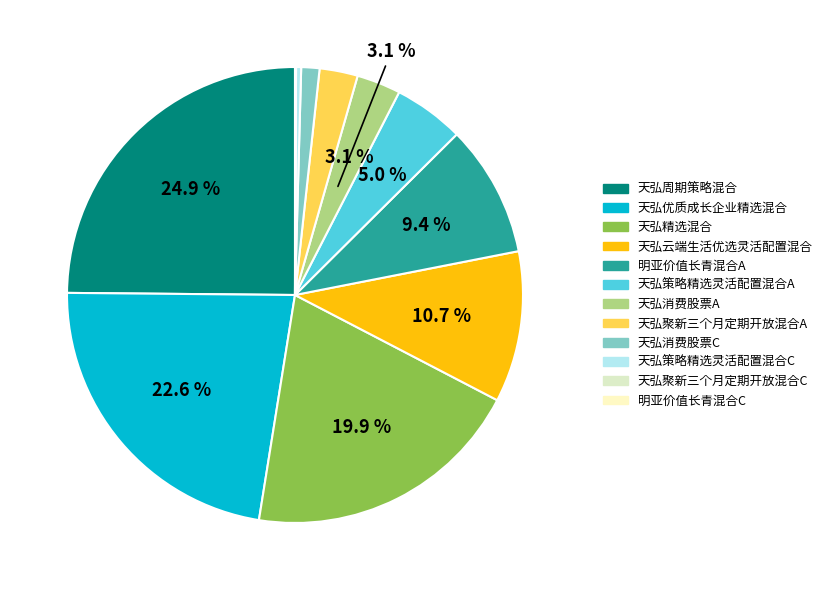

Is there any slice that represents more than half of the pie?

No